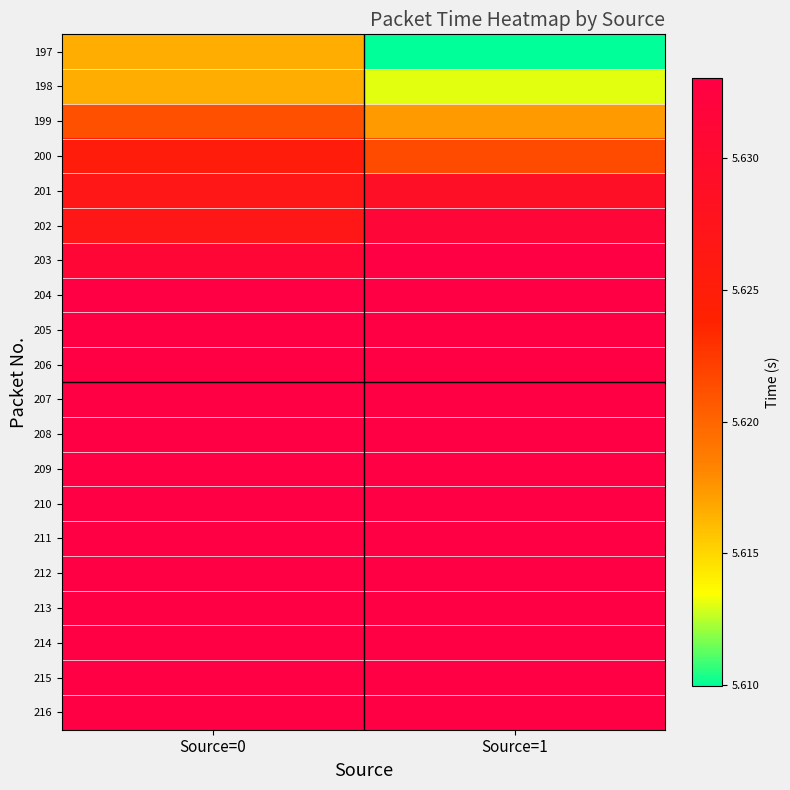

What is the total value across all series at Source=0?

112.6